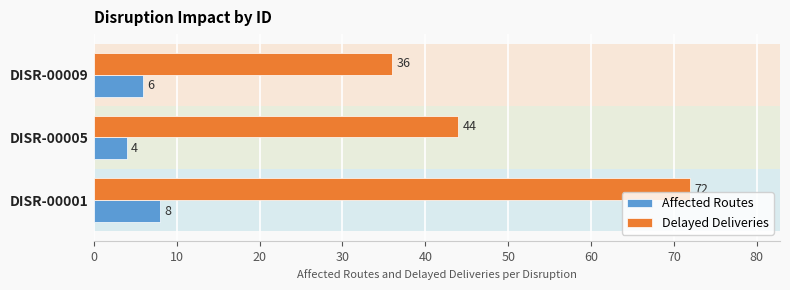

What is the difference between the highest and lowest values at DISR-00009?

30